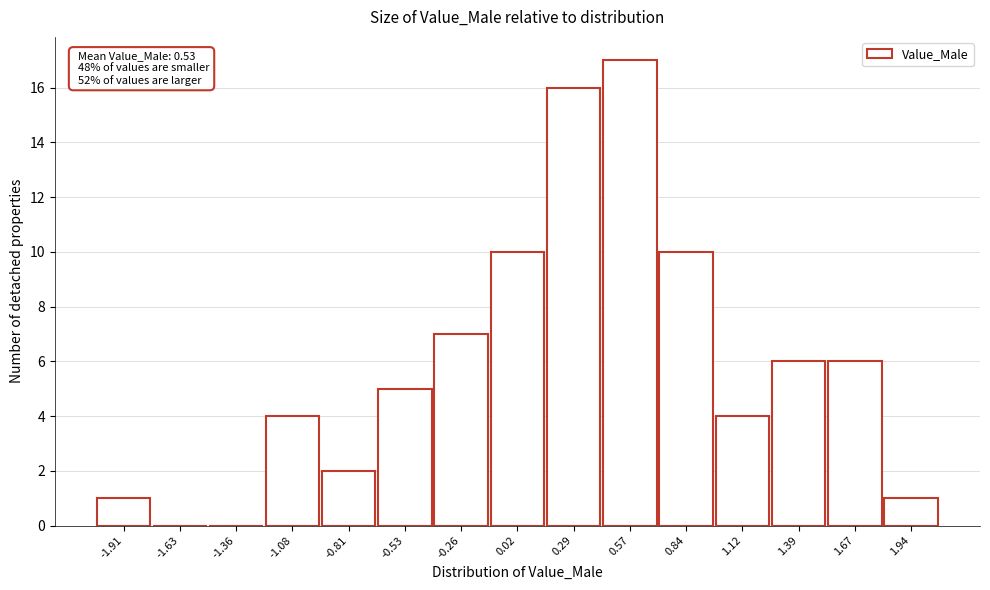

Reading right to left, what are all the values shown in this chart?

1.94=1	1.67=6	1.39=6	1.12=4	0.84=10	0.57=17	0.29=16	0.02=10	-0.26=7	-0.53=5	-0.81=2	-1.08=4	-1.36=0	-1.63=0	-1.91=1